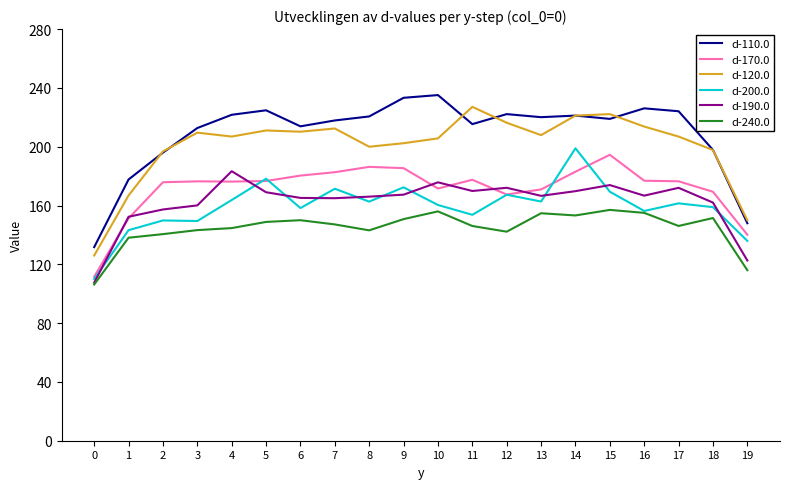

Between 0 and 5, which series saw the biggest shift?

d-110.0